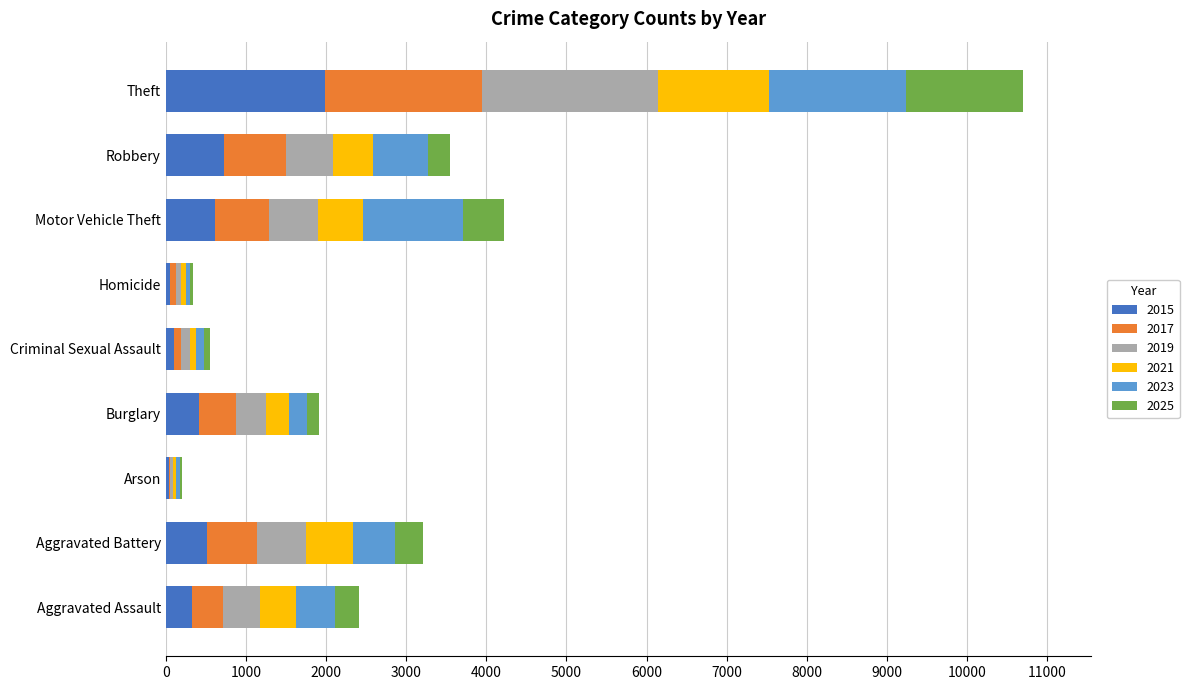

What is the total value across all series at Aggravated Assault?

2406